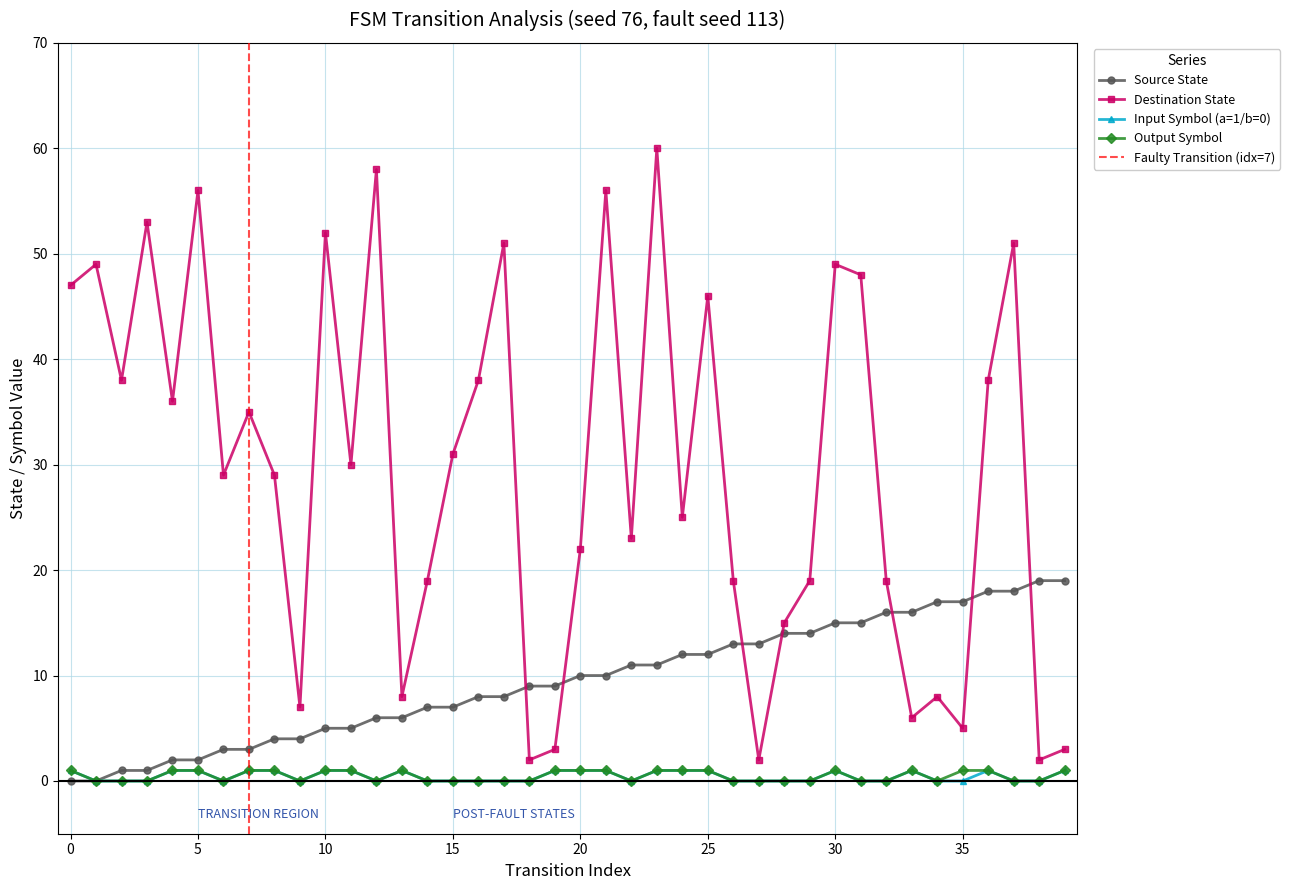

The input_symbol_a series shows 1 at 22. True or false?

False